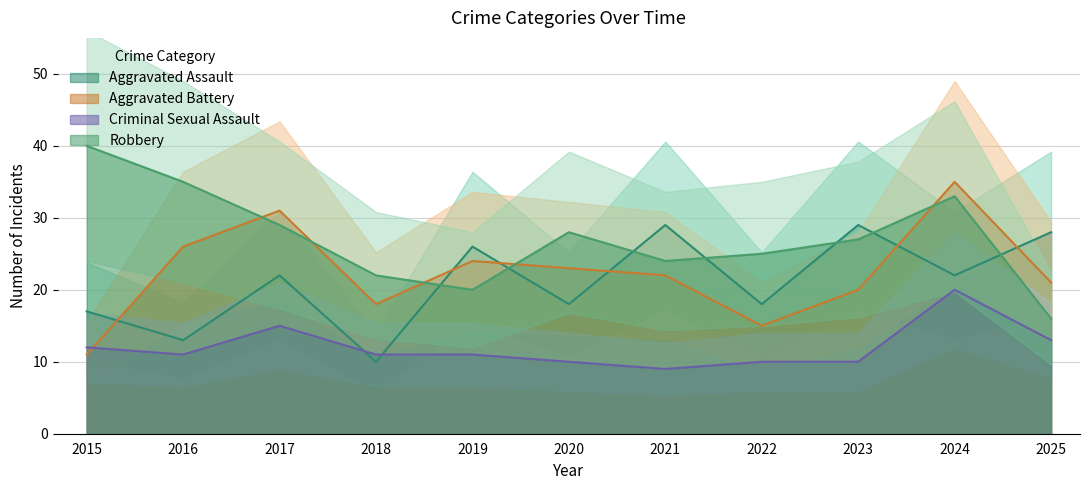

How many times do Aggravated Battery and Criminal Sexual Assault cross each other?

1